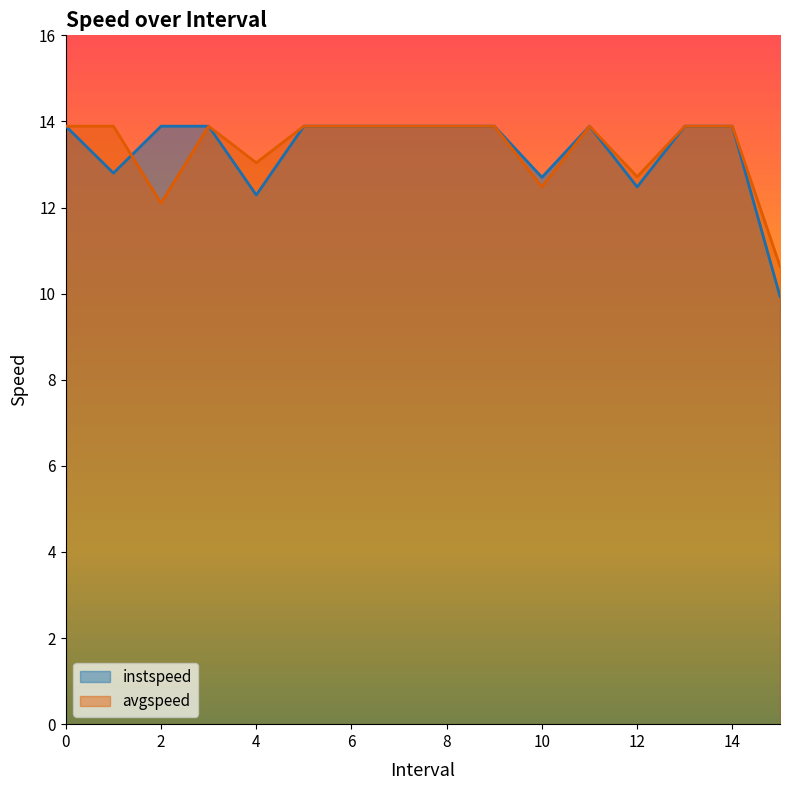

List the series in order of their peak value, highest first.

instspeed, avgspeed